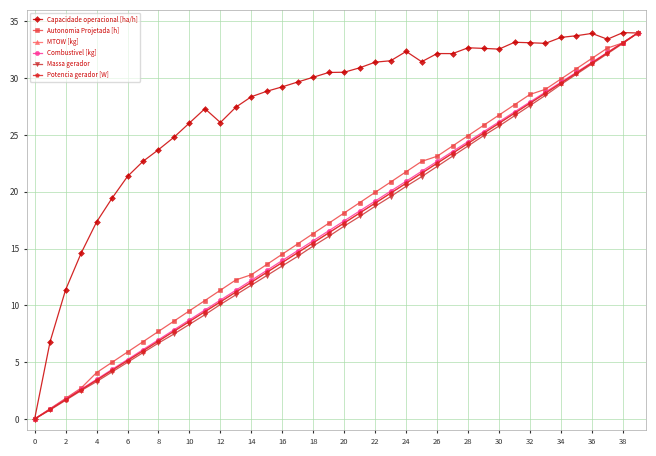

Does the chart have visible grid lines?

Yes